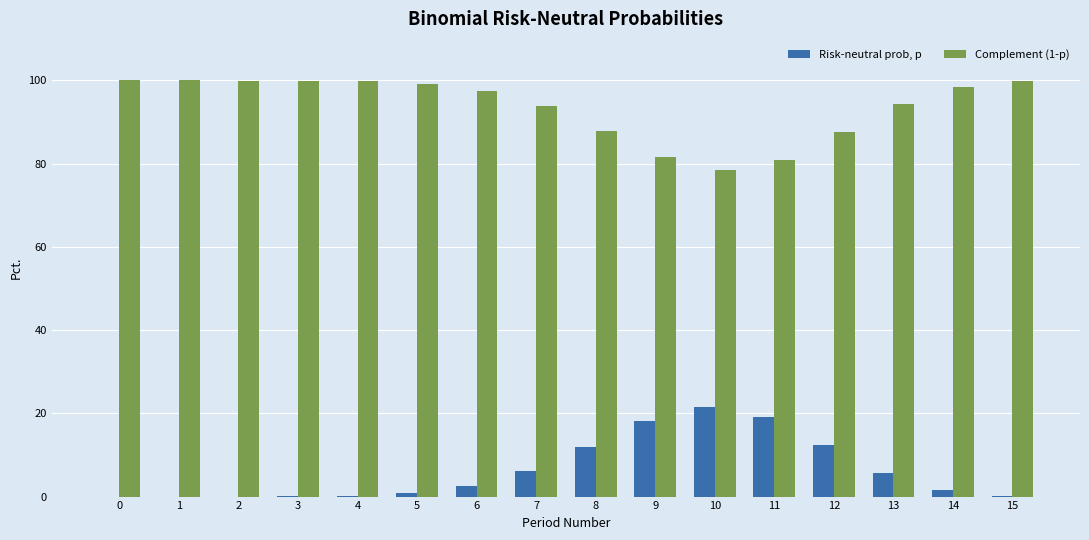

What is the greatest value displayed?

100.0